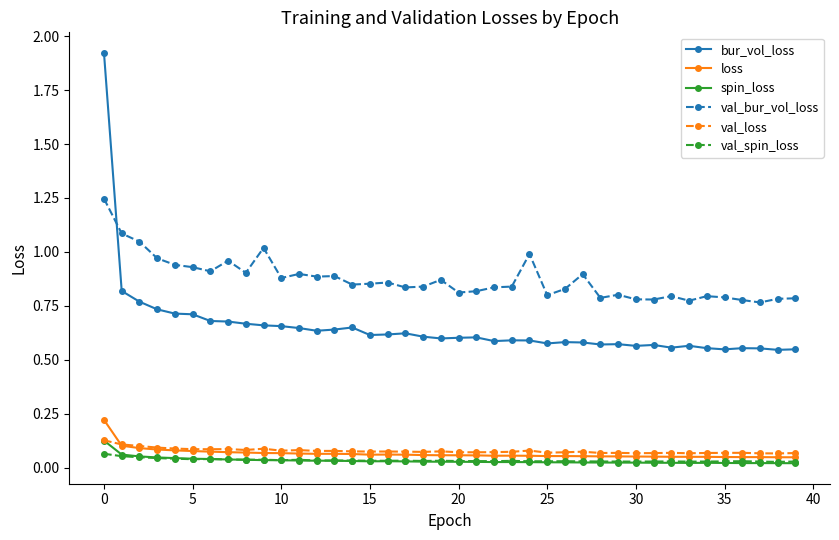

Which series has the widest spread of values?

bur_vol_loss